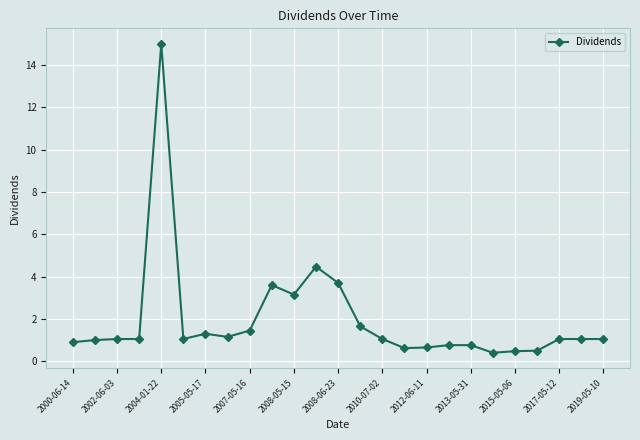

What is the sum of all values?

48.9